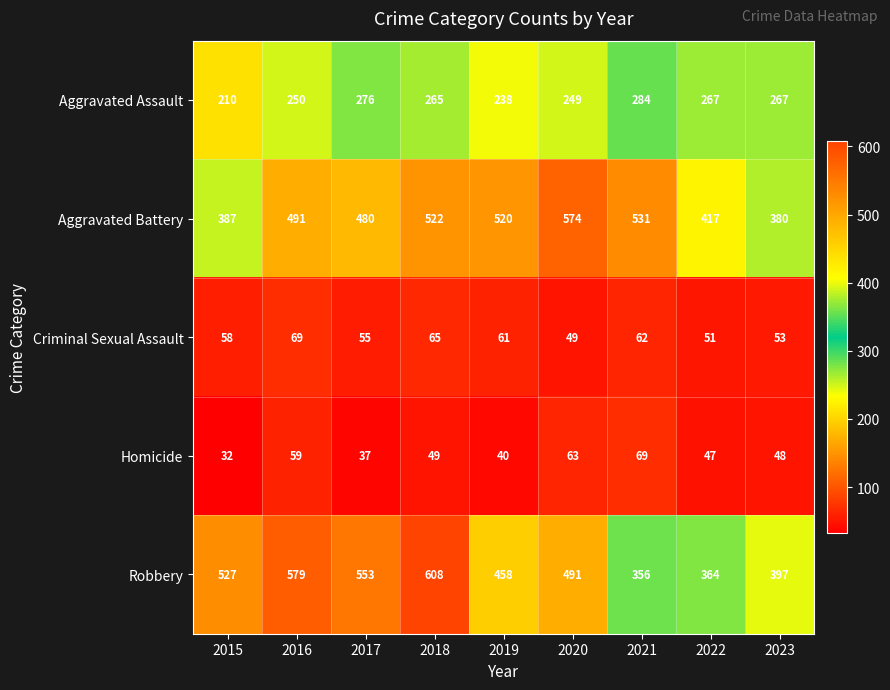

How many series are shown in this chart?

5